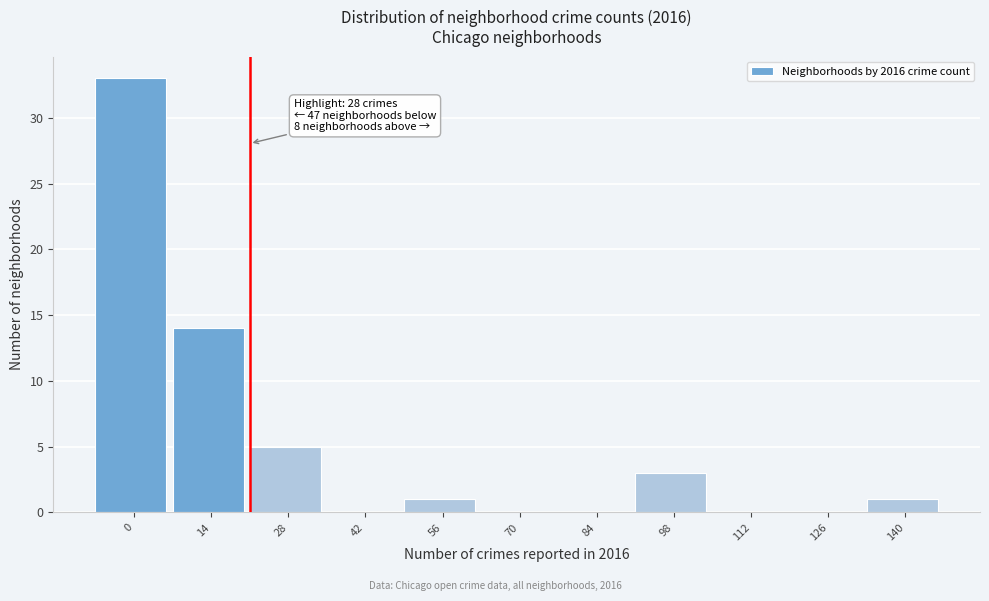

Reading left to right, transcribe all the data shown in this chart.

0=33	14=14	28=5	42=0	56=1	70=0	84=0	98=3	112=0	126=0	140=1